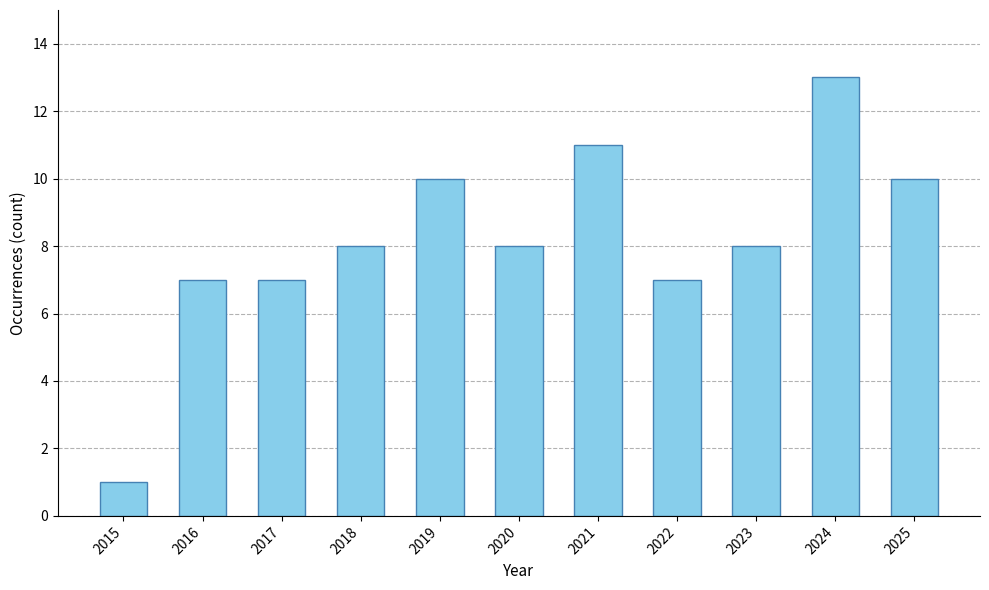

Reading right to left, what are all the values shown in this chart?

2025=10	2024=13	2023=8	2022=7	2021=11	2020=8	2019=10	2018=8	2017=7	2016=7	2015=1